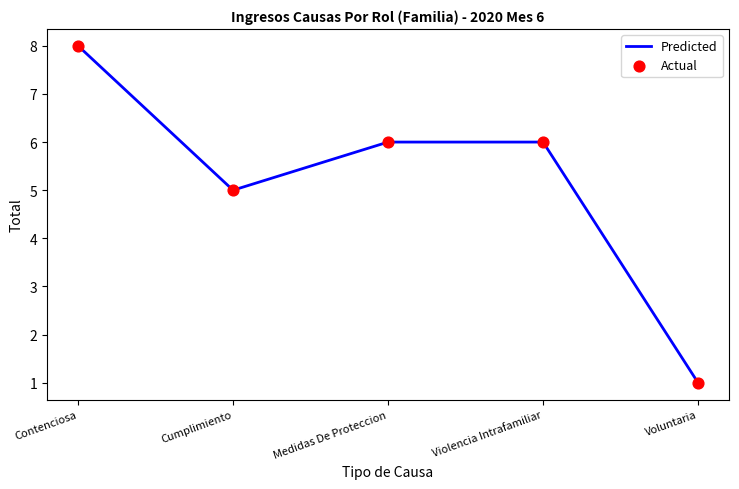

What is the ratio of the value at Contenciosa to the value at Medidas De Proteccion?

1.3